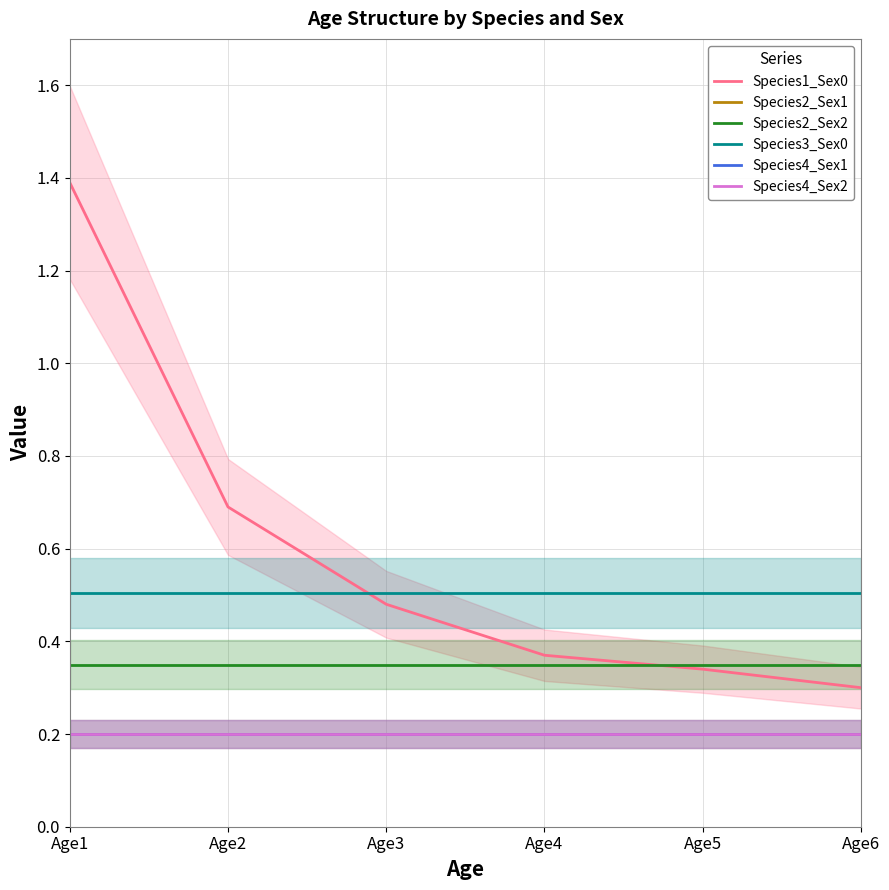

What value does the Species3_Sex0 series have at Age2?

0.5